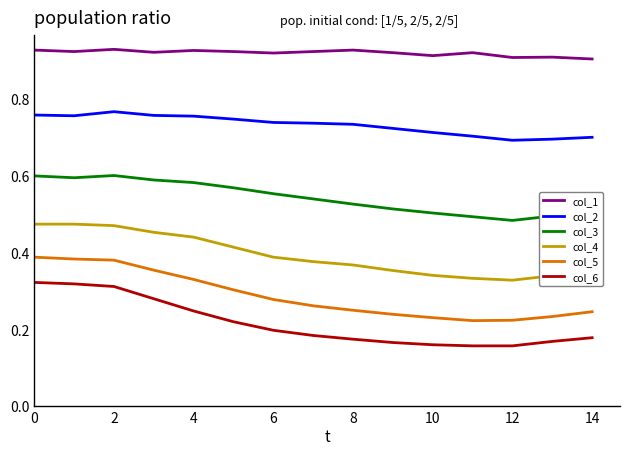

How many col_4 values are between 0 and 1?

15